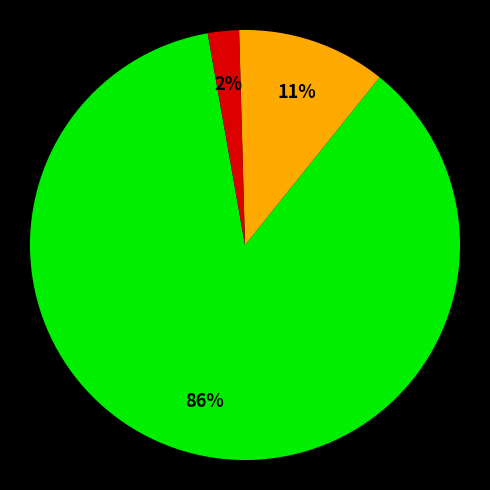

Is there any slice that represents more than half of the pie?

Yes